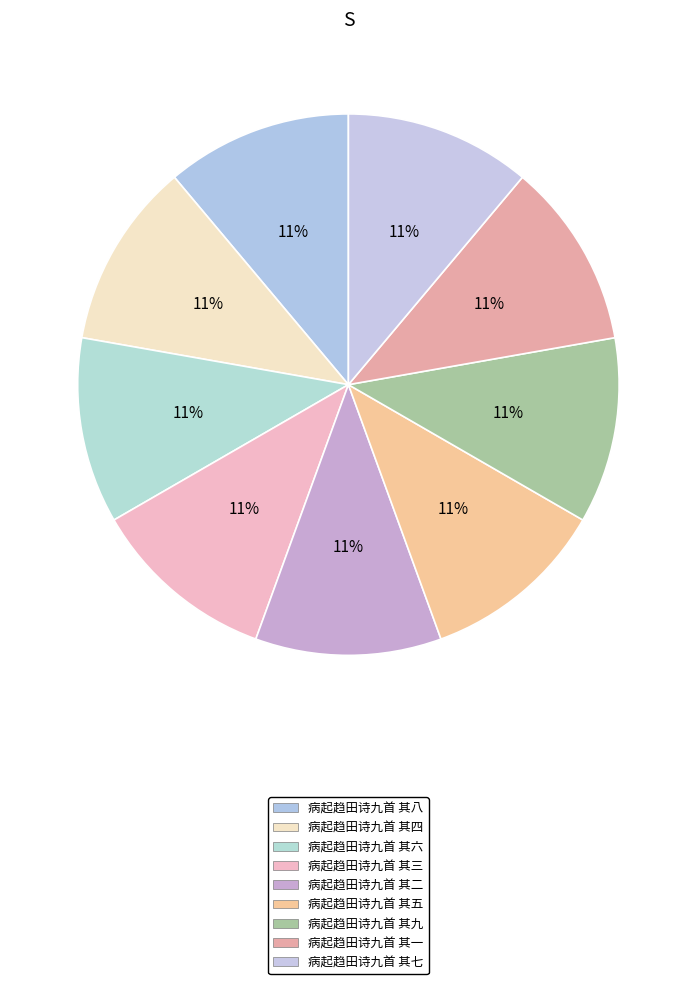

Which slice is the largest?

病起趋田诗九首 其九